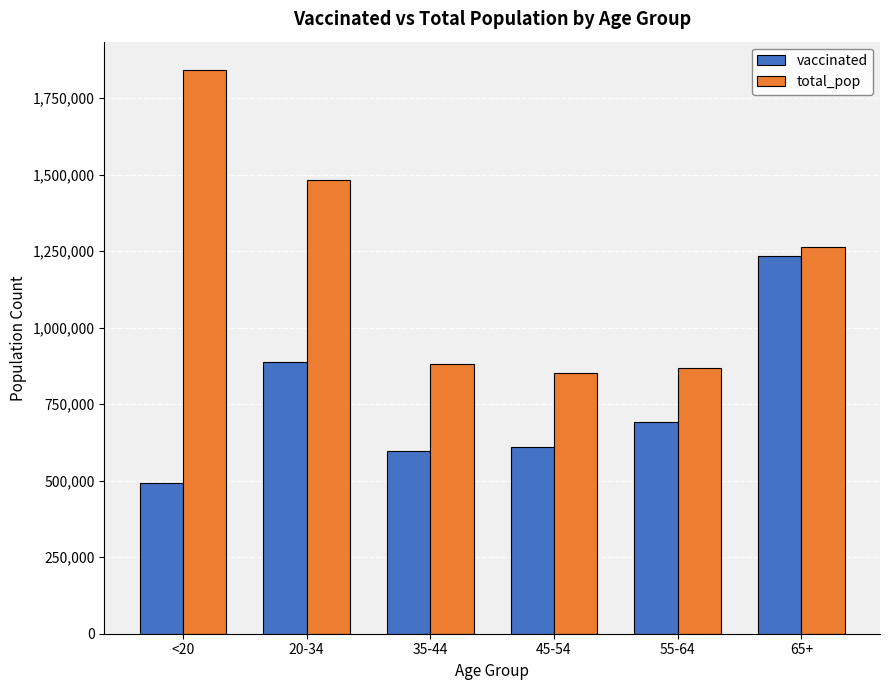

What are all the series names shown in the legend?

vaccinated, total_pop